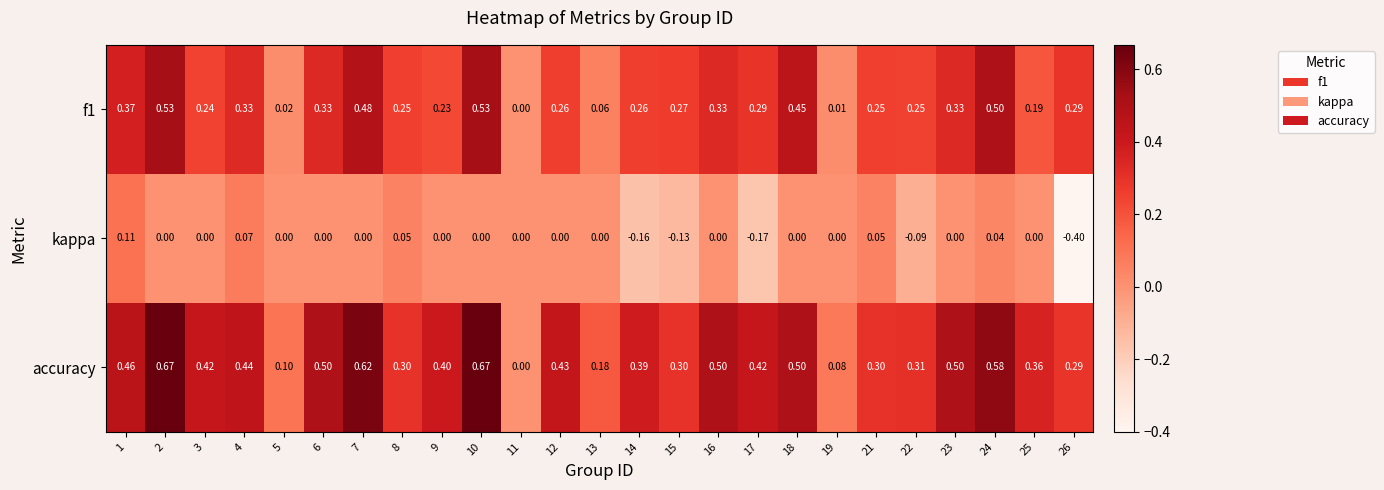

Between 10 and 18, which series saw the biggest shift?

accuracy